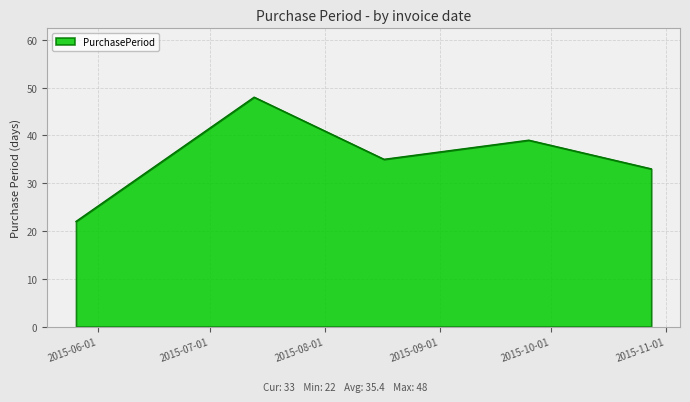

True or false: the data has more than 0 interior local peaks.

True